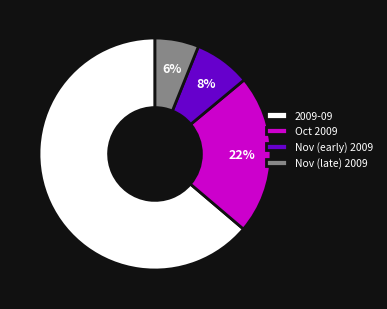

True or false: Nov (early) 2009 accounts for 8% of the total.

True